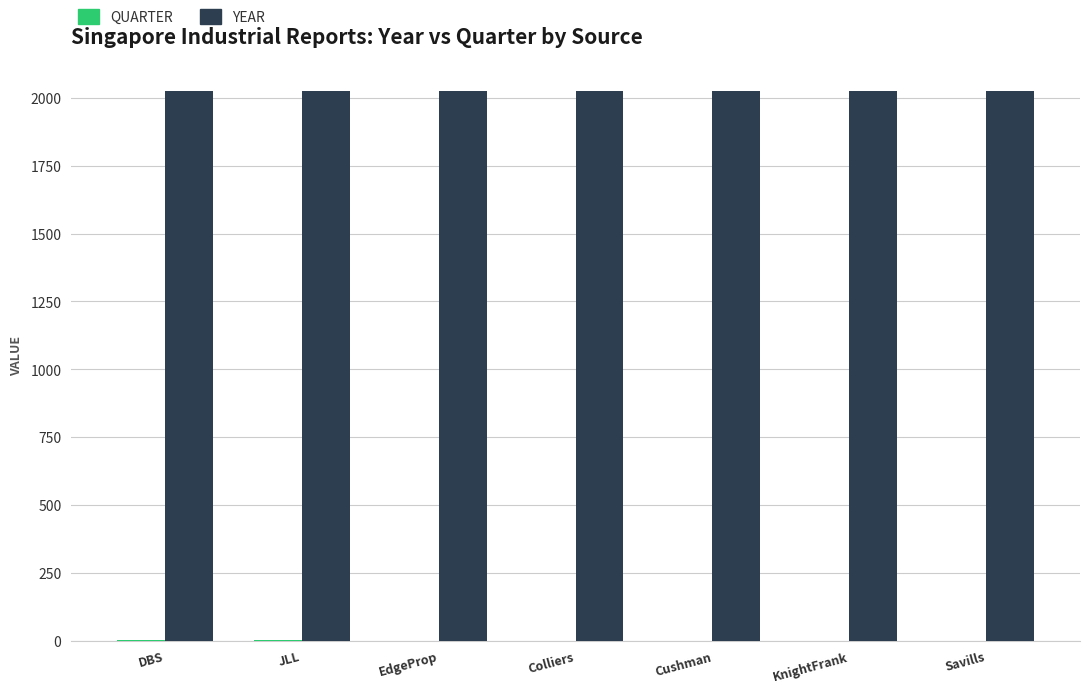

How many groups of bars are there?

7